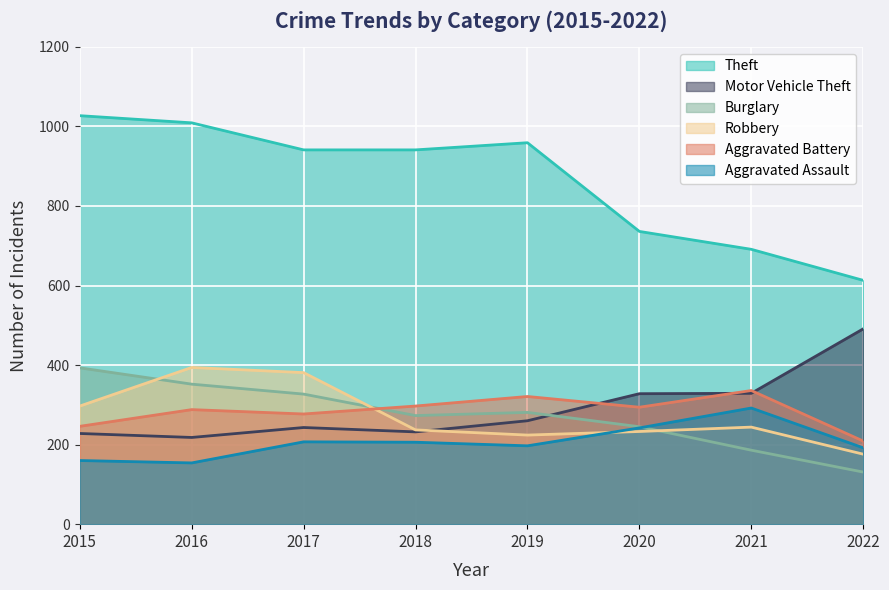

What is the difference between the highest and lowest values at 2020?

503